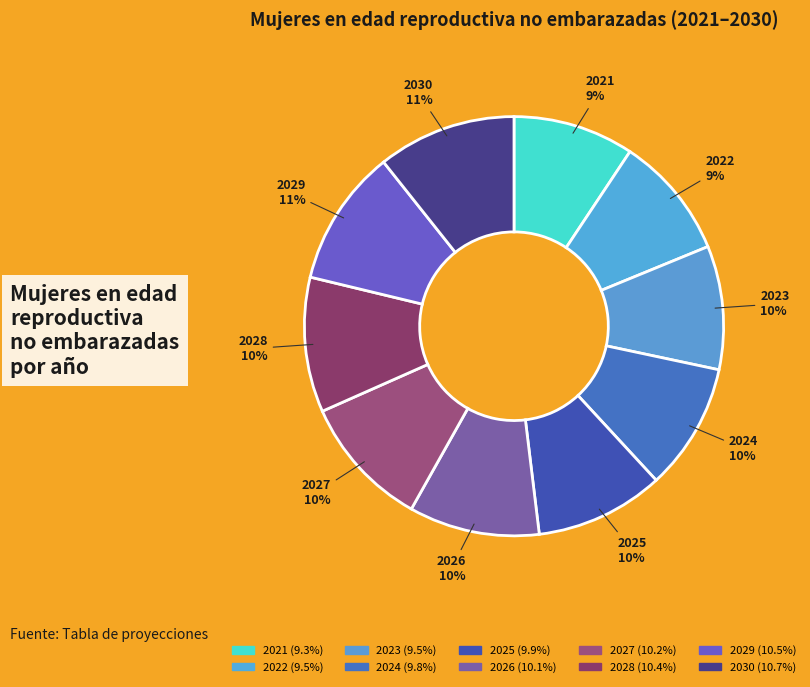

How many segments does this pie chart have?

10